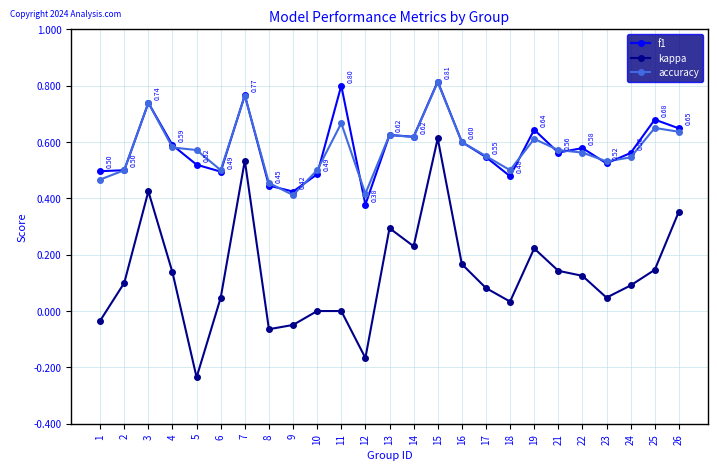

True or false: accuracy has more than 0 points higher than both neighbors.

True